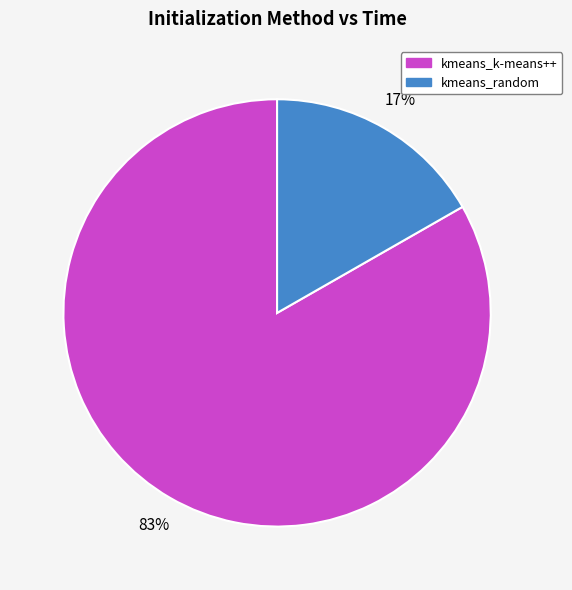

What percentage is the kmeans_random slice, to the nearest percent?

17%